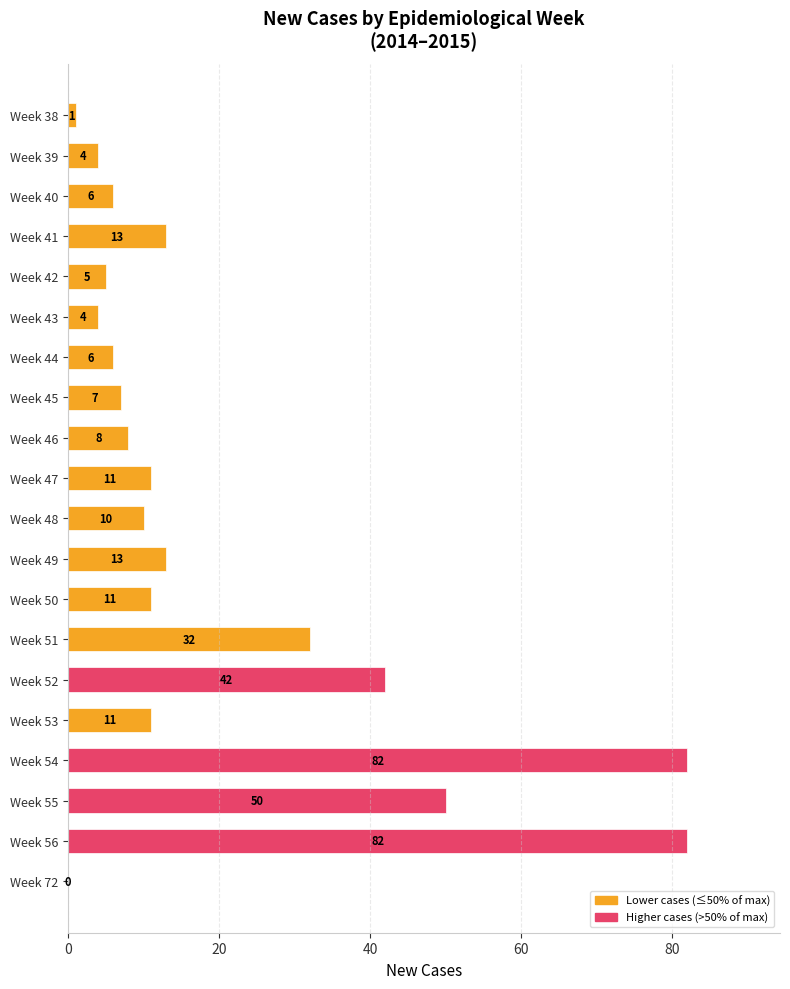

The chart shows a value of 1 at Week 43. True or false?

False